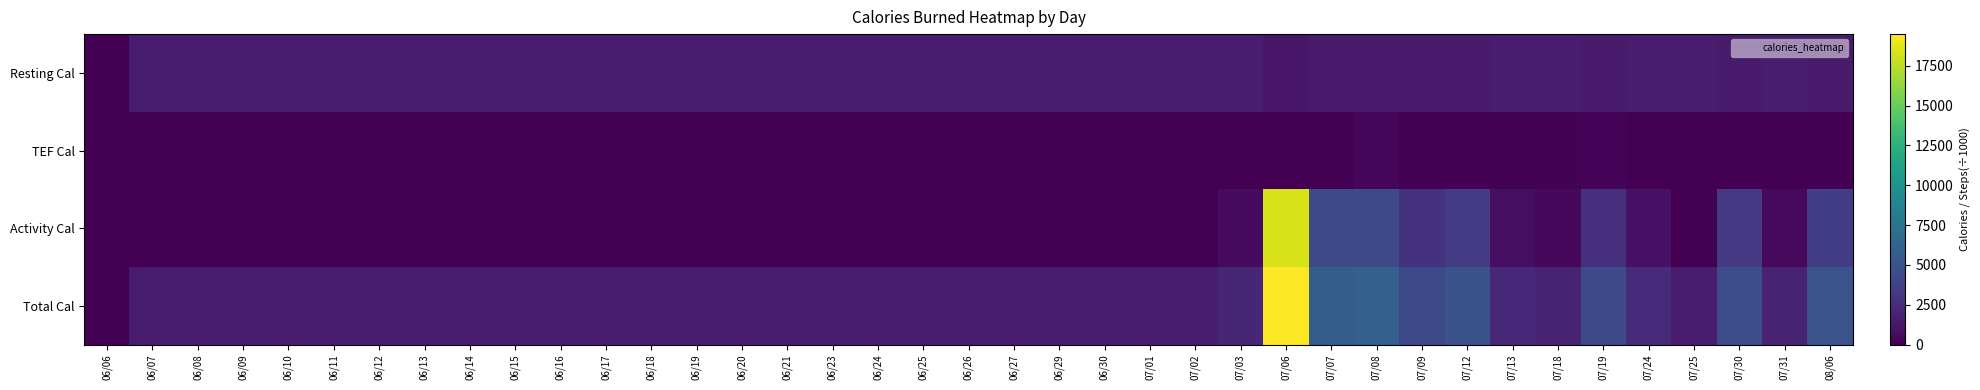

Rank the series at 06/11 from highest to lowest value.

Resting Cal, Total Cal, TEF Cal, Activity Cal